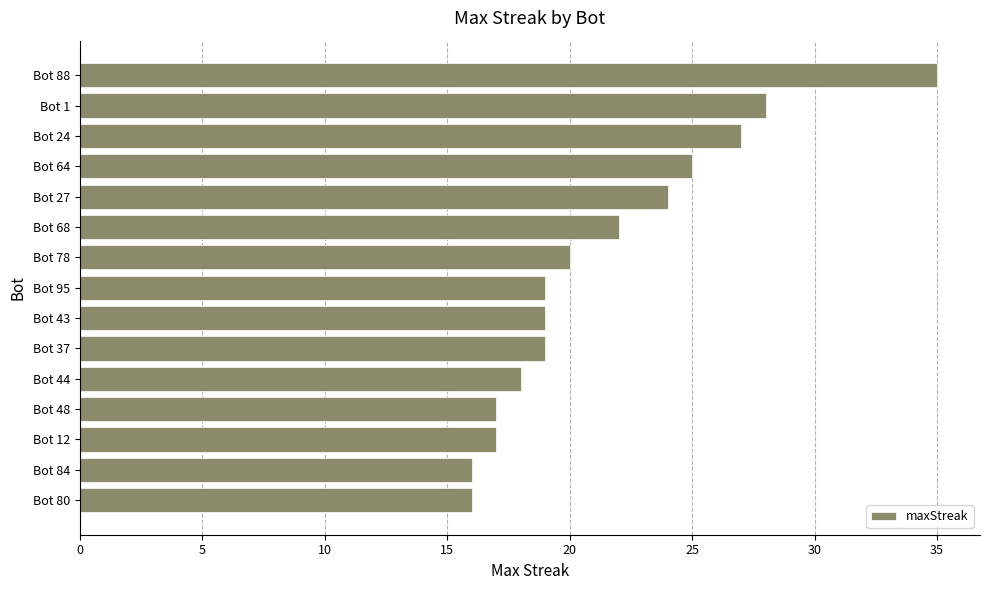

How many distinct data groups are displayed?

1